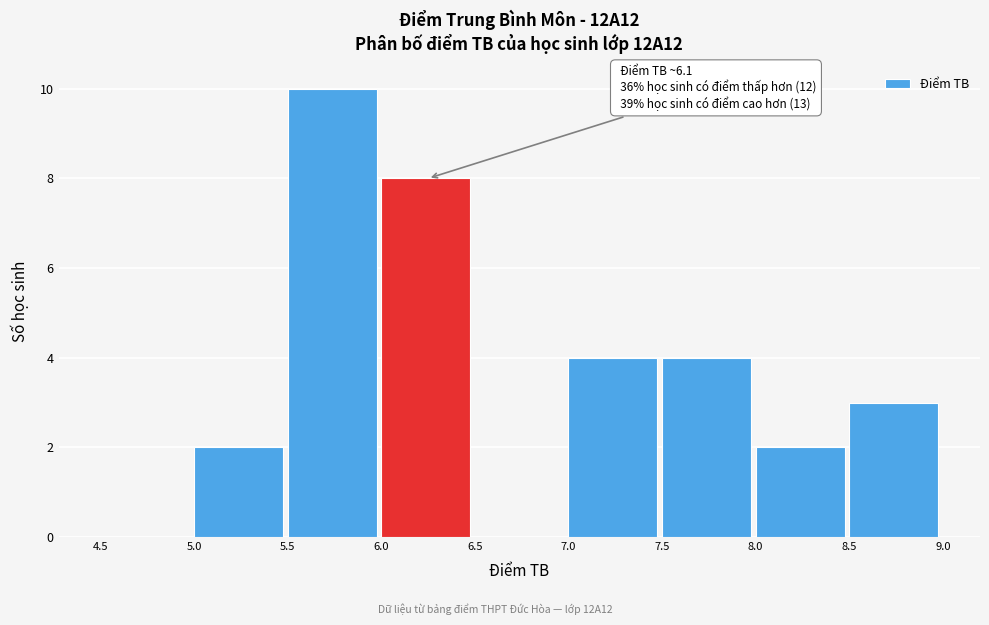

Over which range of the x-axis is the bar tallest?

5.5 to 6.0